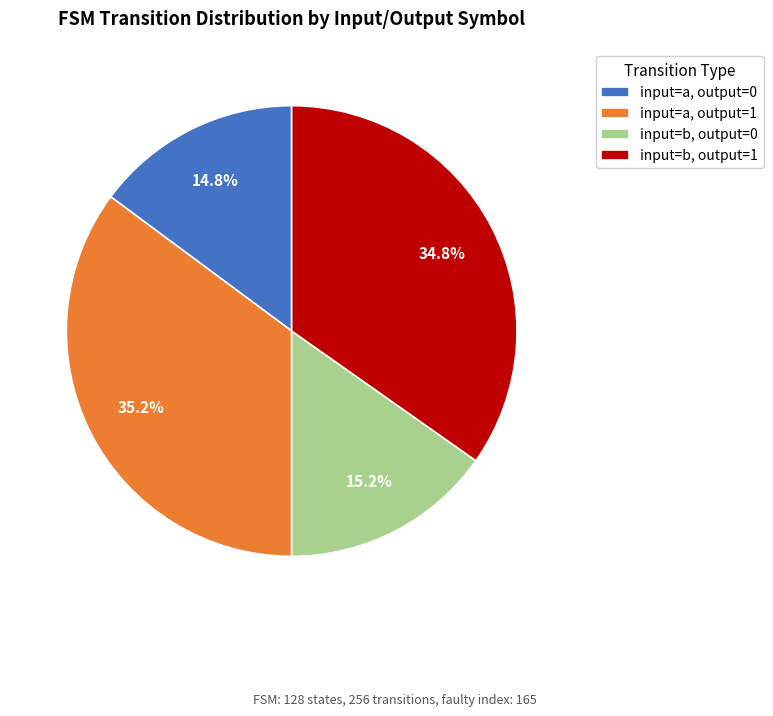

Is there any slice that represents more than half of the pie?

No